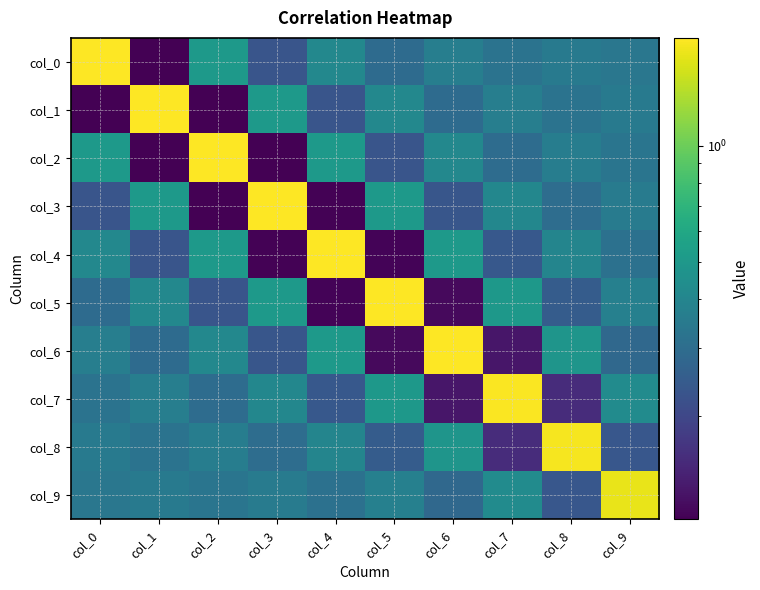

Reading left to right, list all the values displayed in this chart.

col_0: col_0=1.9	col_1=0.1	col_2=0.5	col_3=0.2	col_4=0.4	col_5=0.3	col_6=0.4	col_7=0.3	col_8=0.4	col_9=0.3
col_1: col_0=0.1	col_1=1.9	col_2=0.1	col_3=0.5	col_4=0.2	col_5=0.4	col_6=0.3	col_7=0.4	col_8=0.3	col_9=0.3
col_2: col_0=0.5	col_1=0.1	col_2=1.9	col_3=0.1	col_4=0.5	col_5=0.2	col_6=0.4	col_7=0.3	col_8=0.4	col_9=0.3
col_3: col_0=0.2	col_1=0.5	col_2=0.1	col_3=1.9	col_4=0.1	col_5=0.5	col_6=0.2	col_7=0.4	col_8=0.3	col_9=0.4
col_4: col_0=0.4	col_1=0.2	col_2=0.5	col_3=0.1	col_4=1.9	col_5=0.1	col_6=0.5	col_7=0.2	col_8=0.4	col_9=0.3
col_5: col_0=0.3	col_1=0.4	col_2=0.2	col_3=0.5	col_4=0.1	col_5=1.9	col_6=0.1	col_7=0.5	col_8=0.2	col_9=0.4
col_6: col_0=0.4	col_1=0.3	col_2=0.4	col_3=0.2	col_4=0.5	col_5=0.1	col_6=1.9	col_7=0.1	col_8=0.5	col_9=0.3
col_7: col_0=0.3	col_1=0.4	col_2=0.3	col_3=0.4	col_4=0.2	col_5=0.5	col_6=0.1	col_7=1.9	col_8=0.2	col_9=0.4
col_8: col_0=0.4	col_1=0.3	col_2=0.4	col_3=0.3	col_4=0.4	col_5=0.2	col_6=0.5	col_7=0.2	col_8=1.8	col_9=0.2
col_9: col_0=0.3	col_1=0.3	col_2=0.3	col_3=0.4	col_4=0.3	col_5=0.4	col_6=0.3	col_7=0.4	col_8=0.2	col_9=1.7